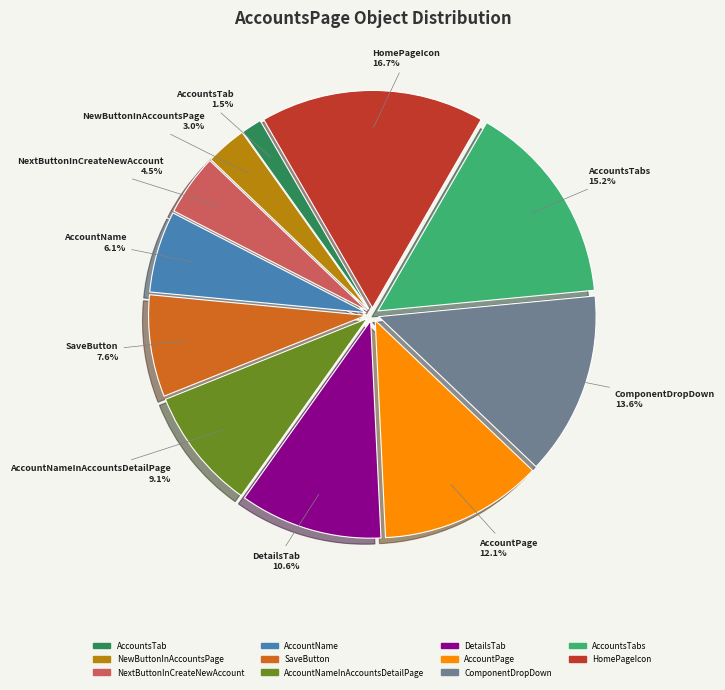

Is there a majority slice in this chart?

No